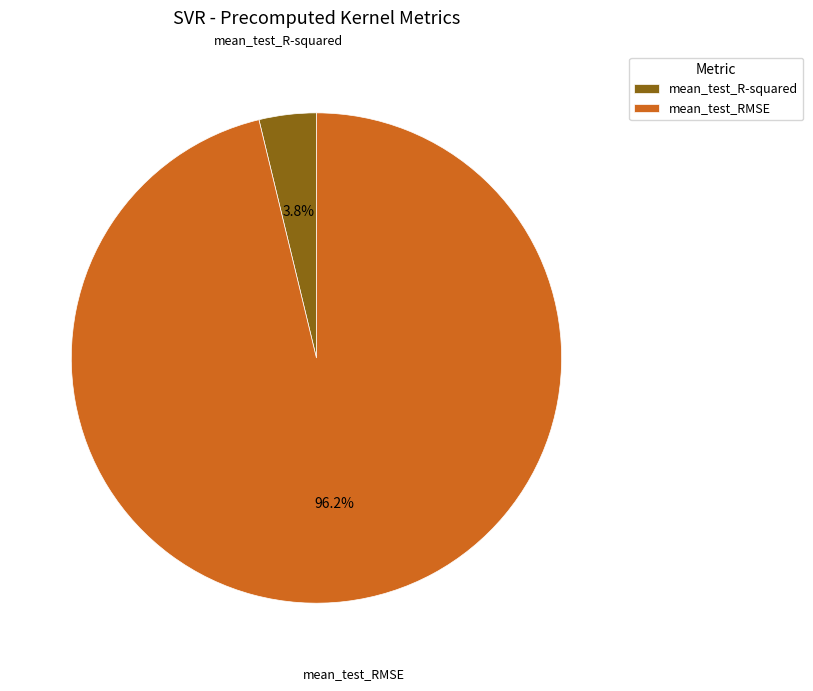

Between mean_test_R-squared and mean_test_RMSE, which is larger?

mean_test_RMSE